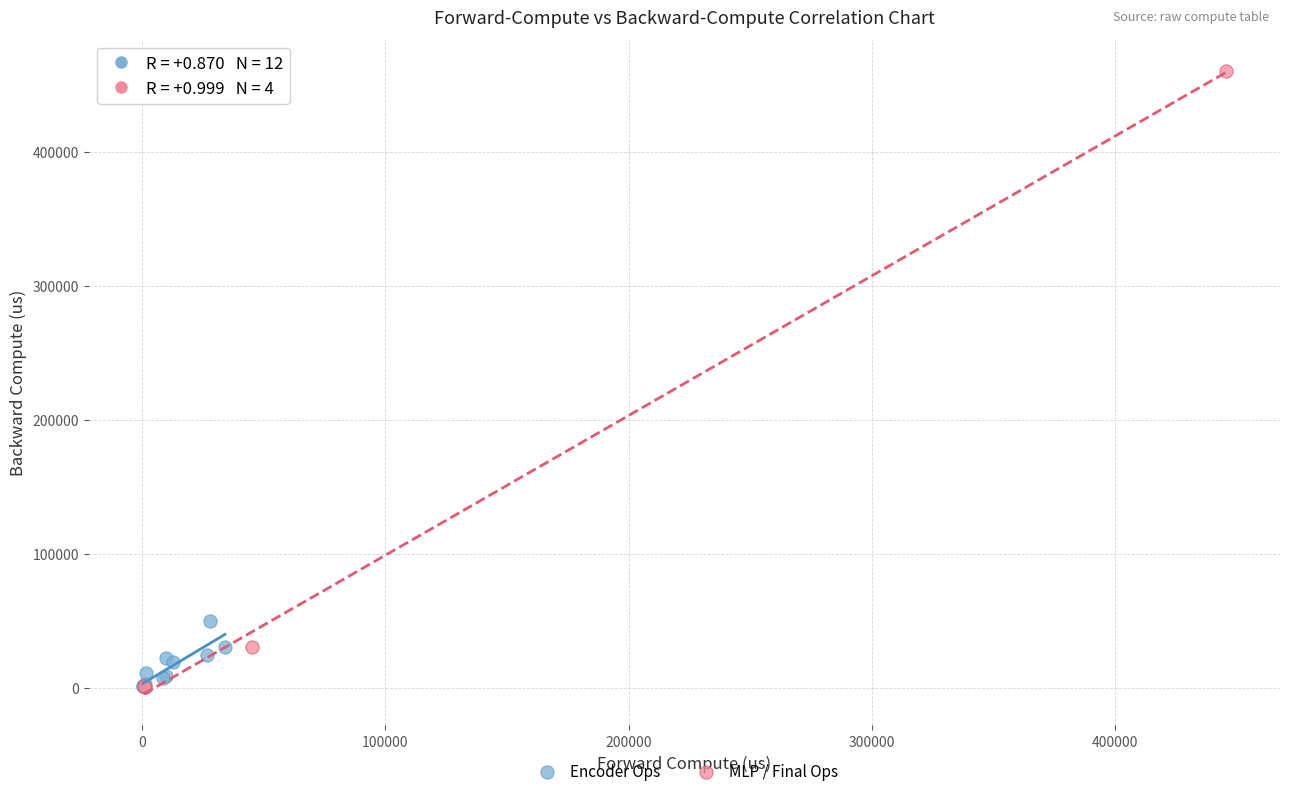

What are all the series names shown in the legend?

Encoder Ops, MLP / Final Ops